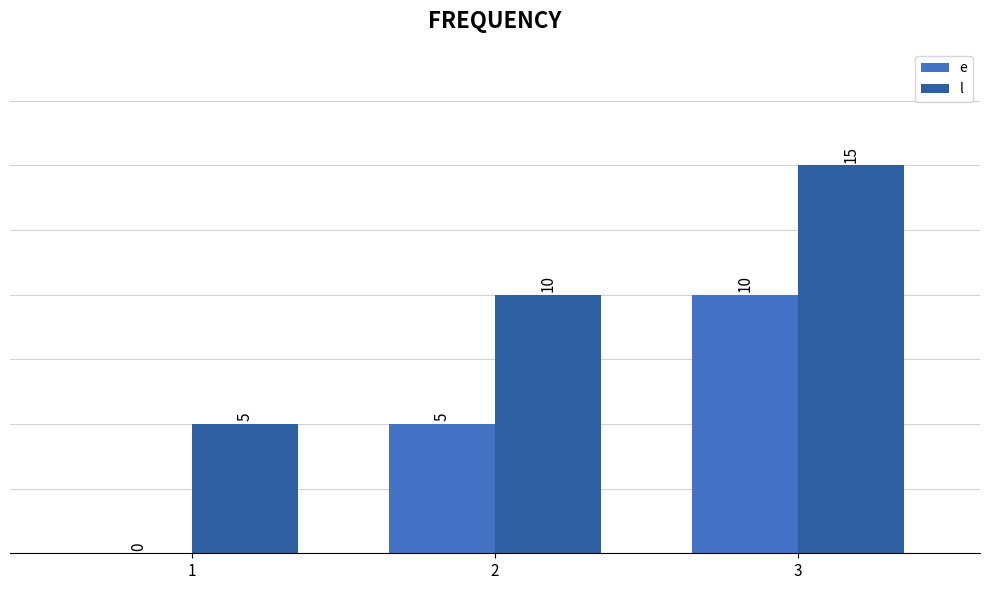

Are the bars horizontal?

No